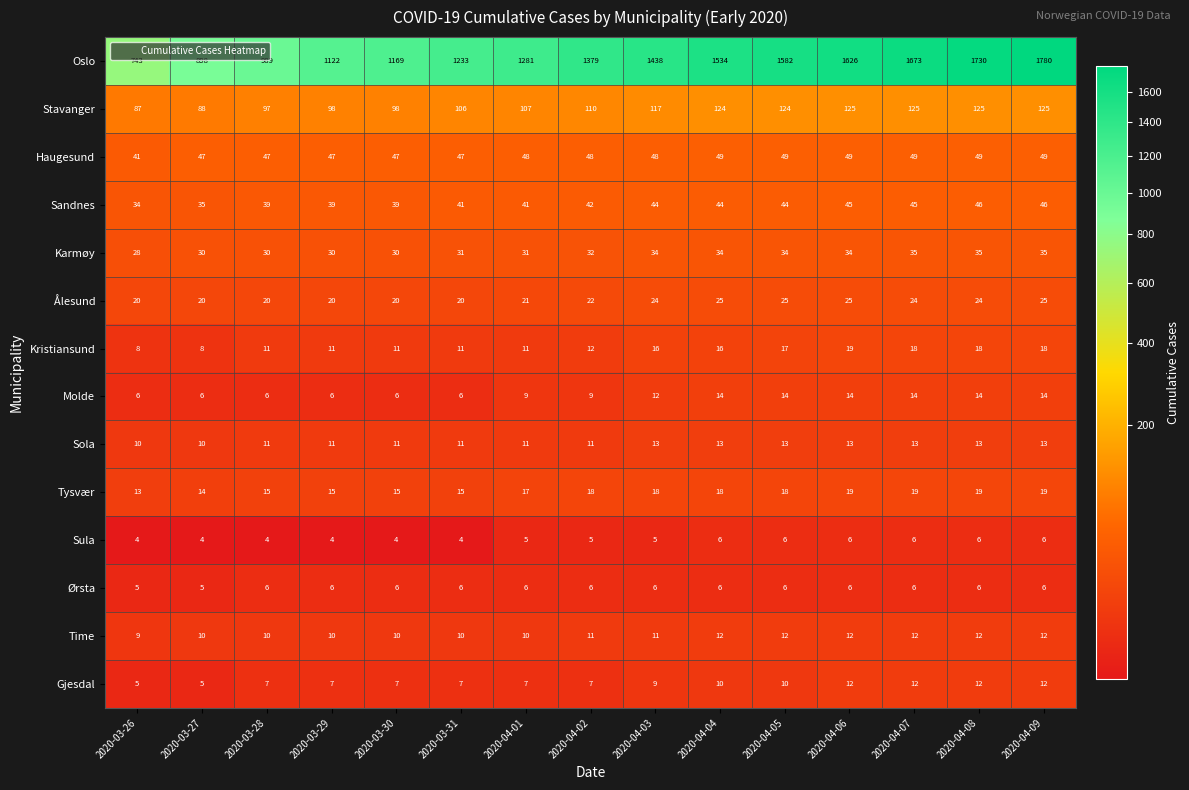

Between 2020-04-03 and 2020-04-07, which series saw the biggest shift?

Oslo